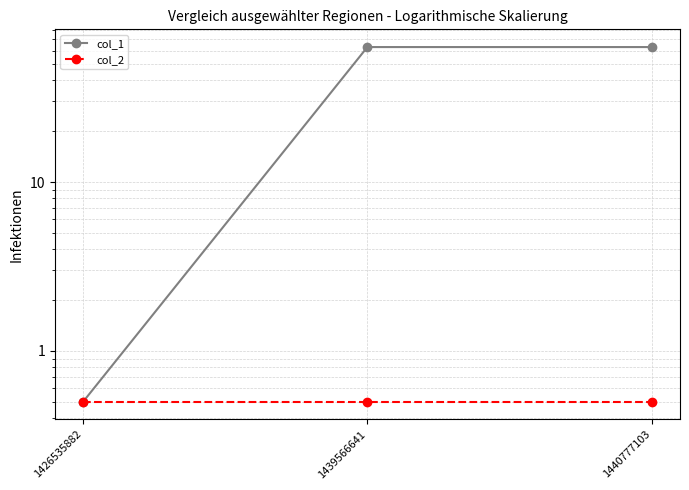

What is the average value of the col_1 series?

42.2